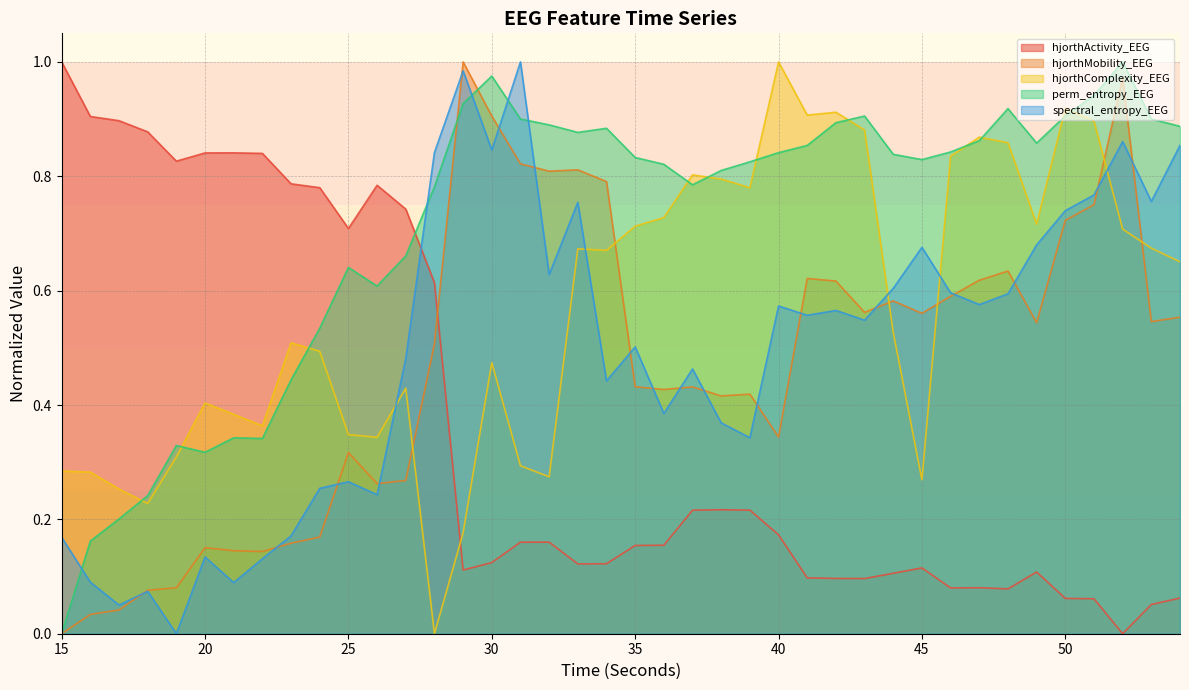

Reading left to right, list all the values displayed in this chart.

hjorthActivity_EEG: 15=1.0	16=0.9	17=0.9	18=0.9	19=0.8	20=0.8	21=0.8	22=0.8	23=0.8	24=0.8	25=0.7	26=0.8	27=0.7	28=0.6	29=0.1	30=0.1	31=0.2	32=0.2	33=0.1	34=0.1	35=0.2	36=0.2	37=0.2	38=0.2	39=0.2	40=0.2	41=0.1	42=0.1	43=0.1	44=0.1	45=0.1	46=0.1	47=0.1	48=0.1	49=0.1	50=0.1	51=0.1	52=0.0	53=0.1	54=0.1
hjorthMobility_EEG: 15=0.0	16=0.0	17=0.0	18=0.1	19=0.1	20=0.2	21=0.1	22=0.1	23=0.2	24=0.2	25=0.3	26=0.3	27=0.3	28=0.5	29=1.0	30=0.9	31=0.8	32=0.8	33=0.8	34=0.8	35=0.4	36=0.4	37=0.4	38=0.4	39=0.4	40=0.3	41=0.6	42=0.6	43=0.6	44=0.6	45=0.6	46=0.6	47=0.6	48=0.6	49=0.5	50=0.7	51=0.8	52=1.0	53=0.5	54=0.6
hjorthComplexity_EEG: 15=0.3	16=0.3	17=0.3	18=0.2	19=0.3	20=0.4	21=0.4	22=0.4	23=0.5	24=0.5	25=0.3	26=0.3	27=0.4	28=0.0	29=0.2	30=0.5	31=0.3	32=0.3	33=0.7	34=0.7	35=0.7	36=0.7	37=0.8	38=0.8	39=0.8	40=1.0	41=0.9	42=0.9	43=0.9	44=0.5	45=0.3	46=0.8	47=0.9	48=0.9	49=0.7	50=0.9	51=0.9	52=0.7	53=0.7	54=0.7
perm_entropy_EEG: 15=0.0	16=0.2	17=0.2	18=0.2	19=0.3	20=0.3	21=0.3	22=0.3	23=0.4	24=0.5	25=0.6	26=0.6	27=0.7	28=0.8	29=0.9	30=1.0	31=0.9	32=0.9	33=0.9	34=0.9	35=0.8	36=0.8	37=0.8	38=0.8	39=0.8	40=0.8	41=0.9	42=0.9	43=0.9	44=0.8	45=0.8	46=0.8	47=0.9	48=0.9	49=0.9	50=0.9	51=0.9	52=1.0	53=0.9	54=0.9
spectral_entropy_EEG: 15=0.2	16=0.1	17=0.1	18=0.1	19=0.0	20=0.1	21=0.1	22=0.1	23=0.2	24=0.3	25=0.3	26=0.2	27=0.5	28=0.8	29=1.0	30=0.8	31=1.0	32=0.6	33=0.8	34=0.4	35=0.5	36=0.4	37=0.5	38=0.4	39=0.3	40=0.6	41=0.6	42=0.6	43=0.5	44=0.6	45=0.7	46=0.6	47=0.6	48=0.6	49=0.7	50=0.7	51=0.8	52=0.9	53=0.8	54=0.9